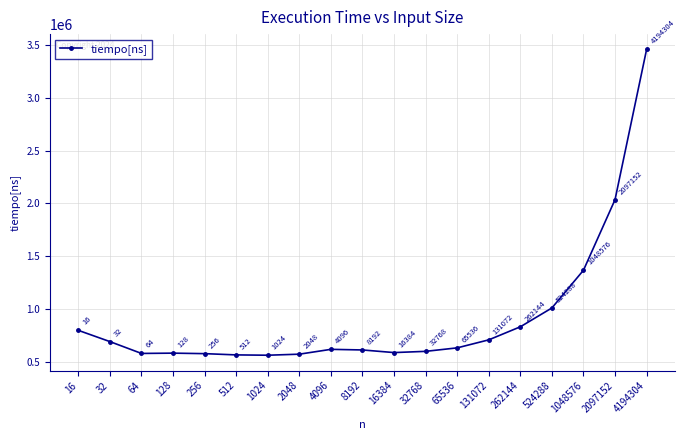

True or false: there are more than 1 points higher than both neighbors.

True